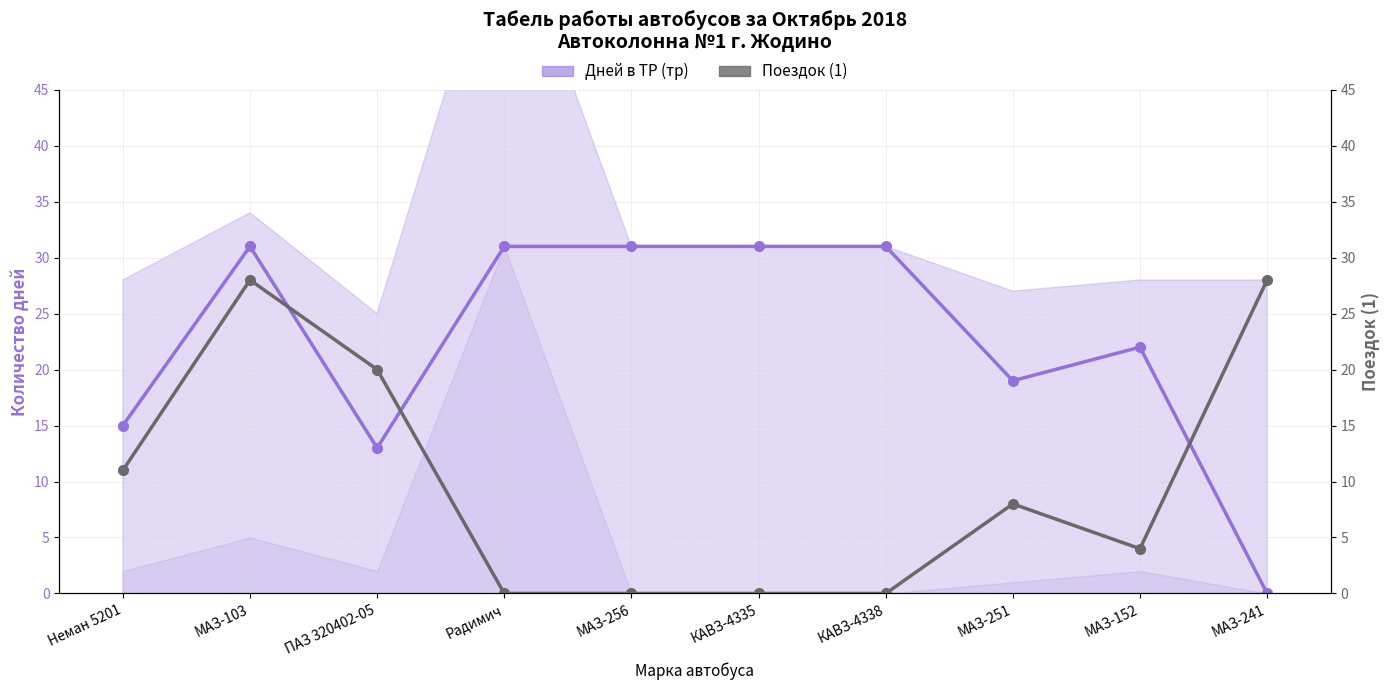

List the series in order of their overall mean, lowest first.

Поездок (1), Дней в ТР (тр)